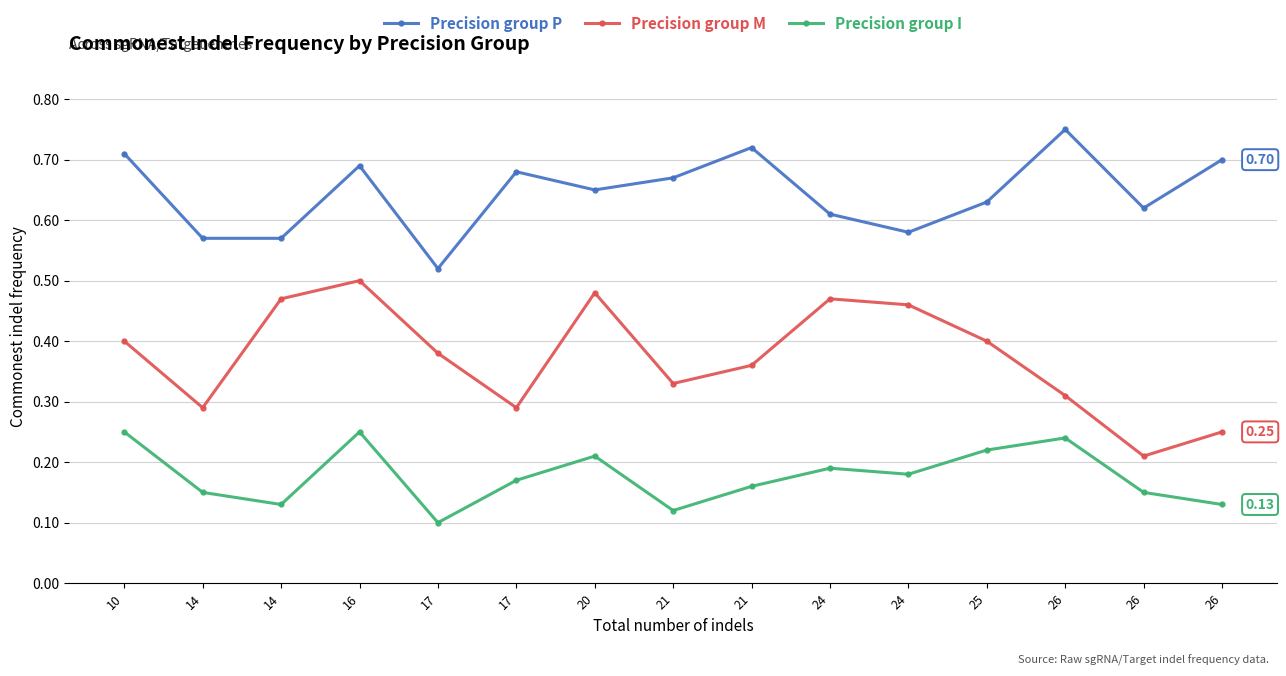

What is the greatest value displayed?

0.8